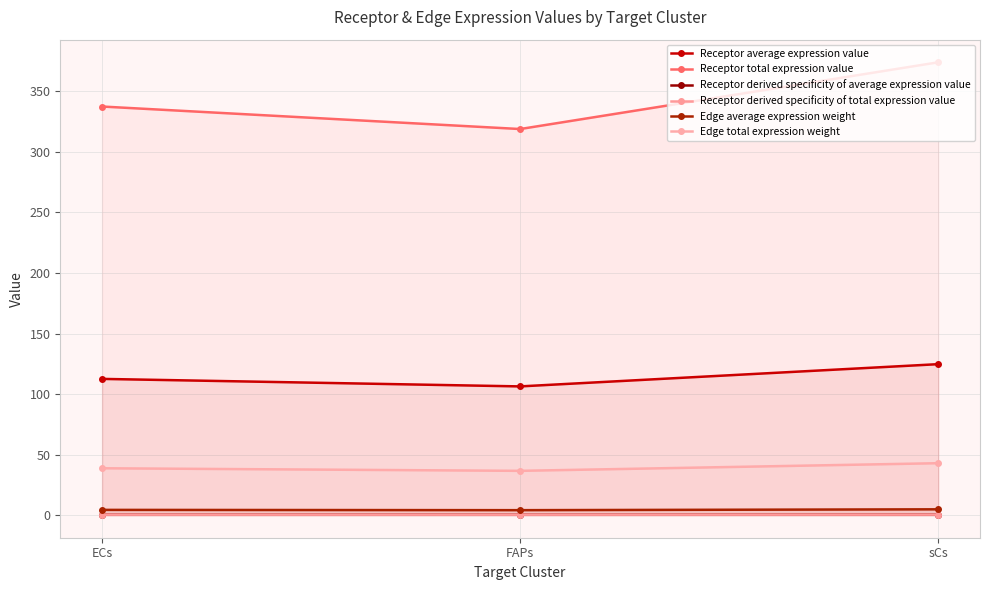

Read the Receptor derived specificity of total expression value value at FAPs.

0.3